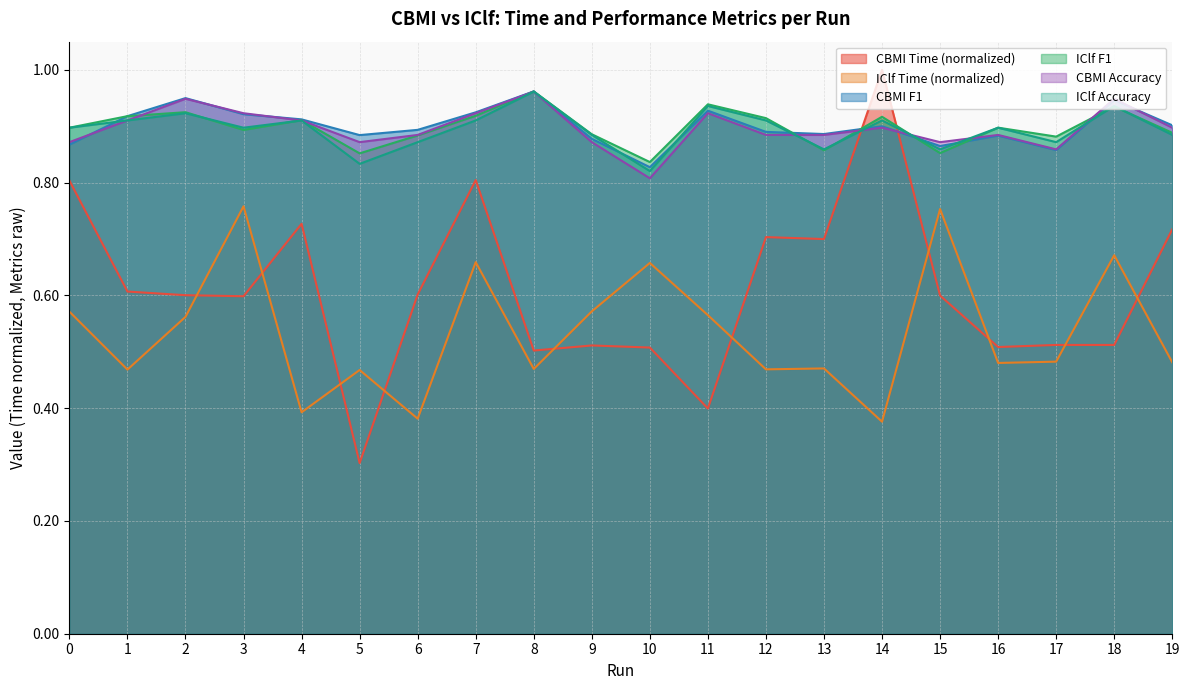

What is the spread (max minus min) of values at 0?

0.3